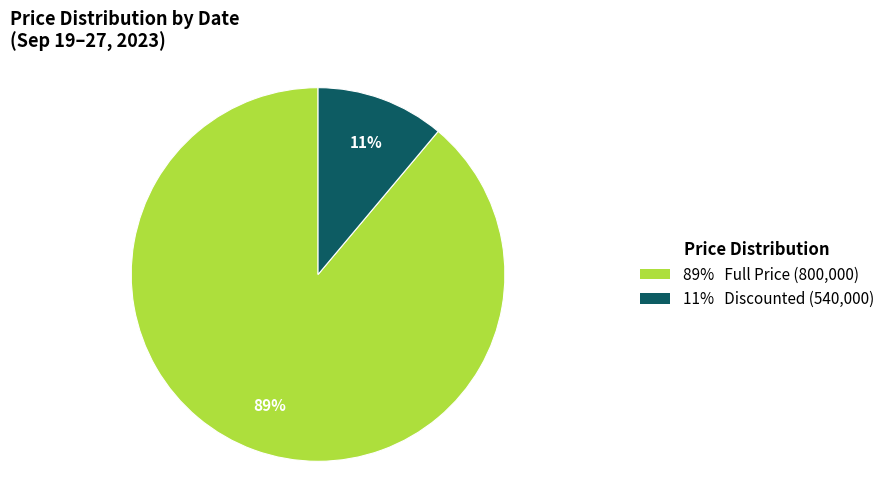

How many slices are in this pie chart?

2